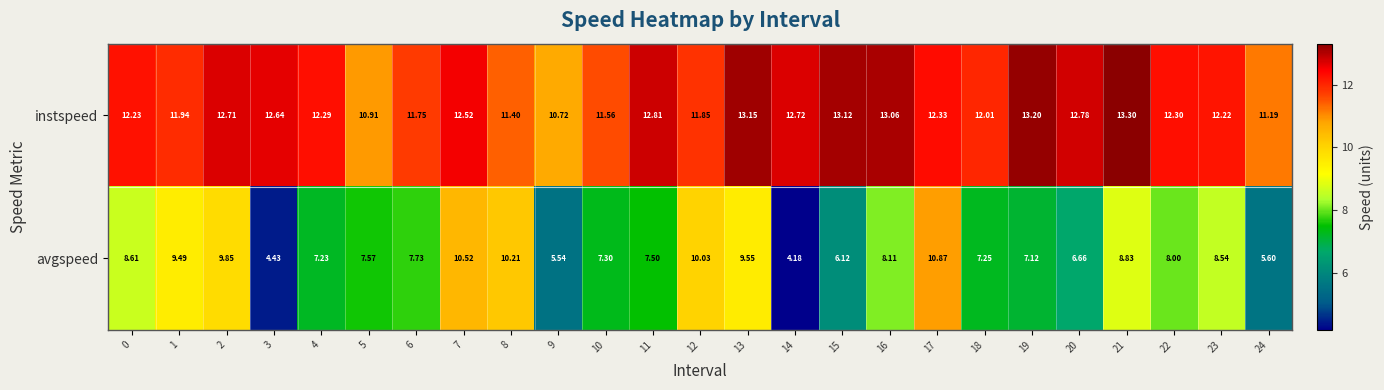

Is the value of avgspeed at 2 greater than the value of instspeed at 0?

No